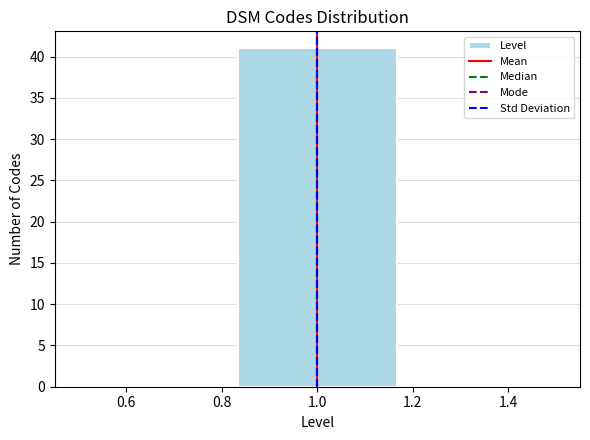

Reading left to right, list every bar in this chart as the range it spans on the x-axis followed by its height. Neither the bar edges nor the heights are printed on the chart, so give them approximately, as read against the axes.

0.50 to 0.84: 0
0.84 to 1.16: 41
1.16 to 1.50: 0